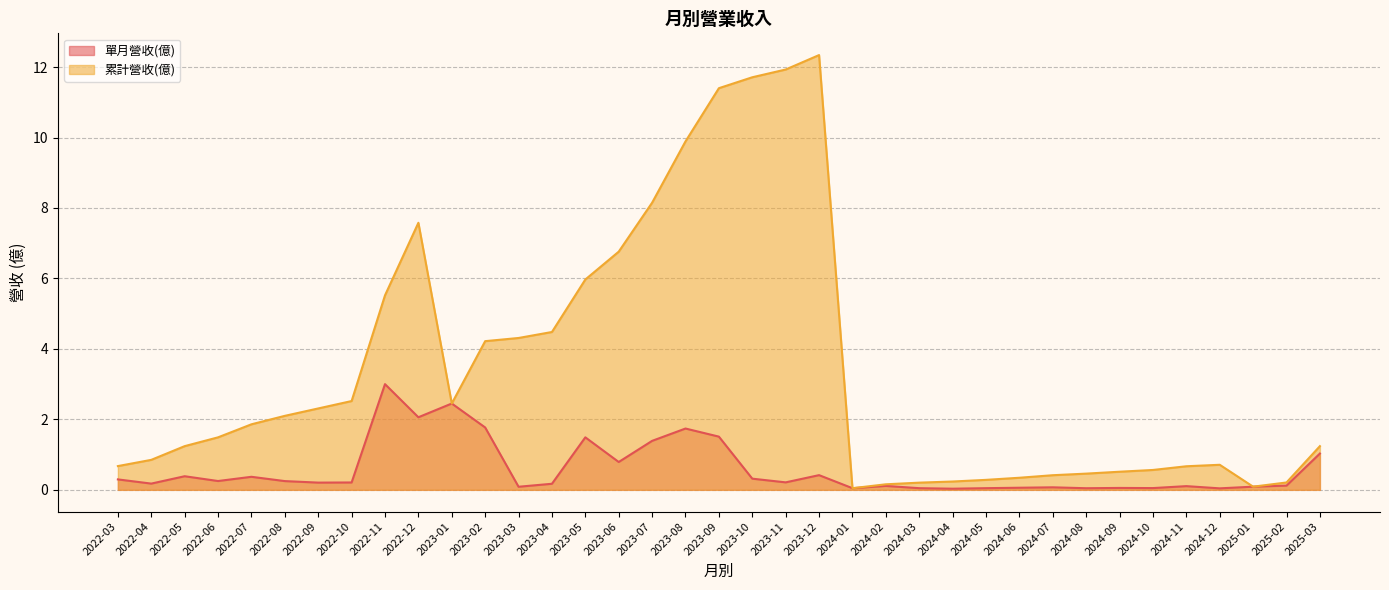

List the series in order of their overall mean, highest first.

累計營收(億), 單月營收(億)